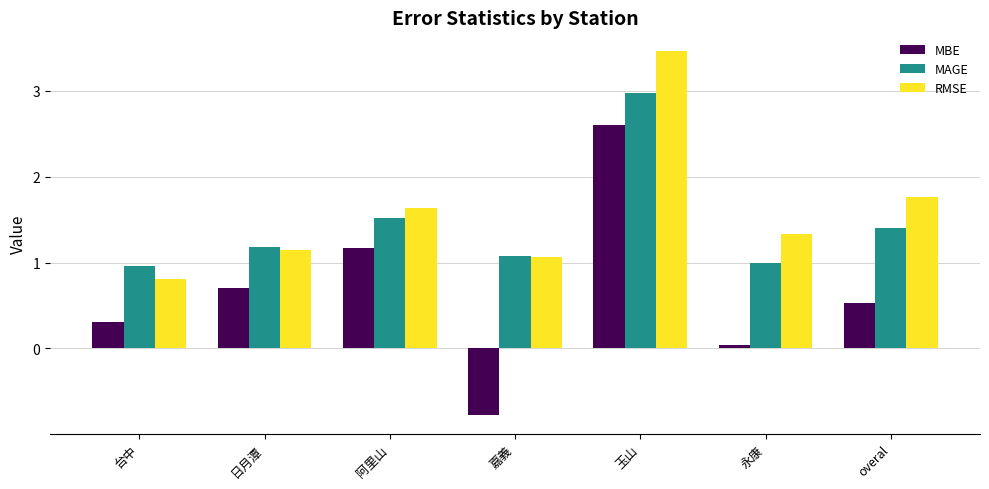

Is the value of RMSE at 阿里山 greater than the value of MAGE at 永康?

Yes